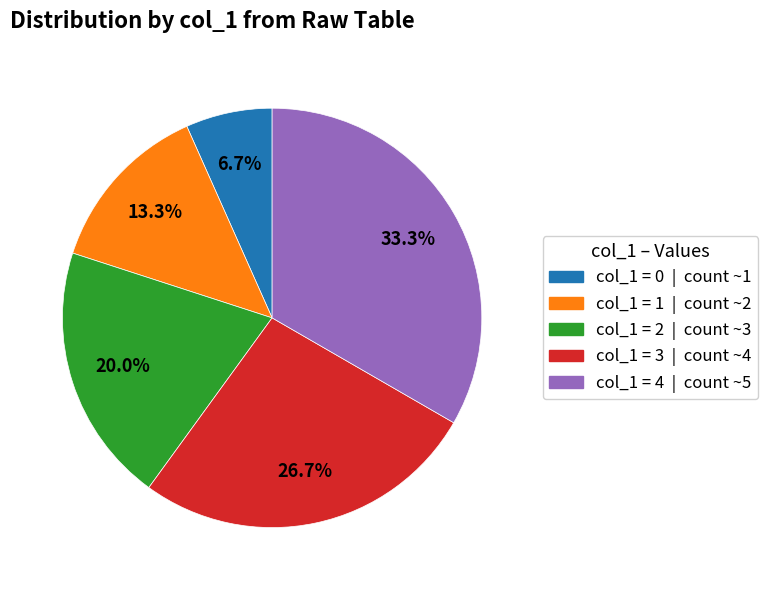

How many slices are in this pie chart?

5